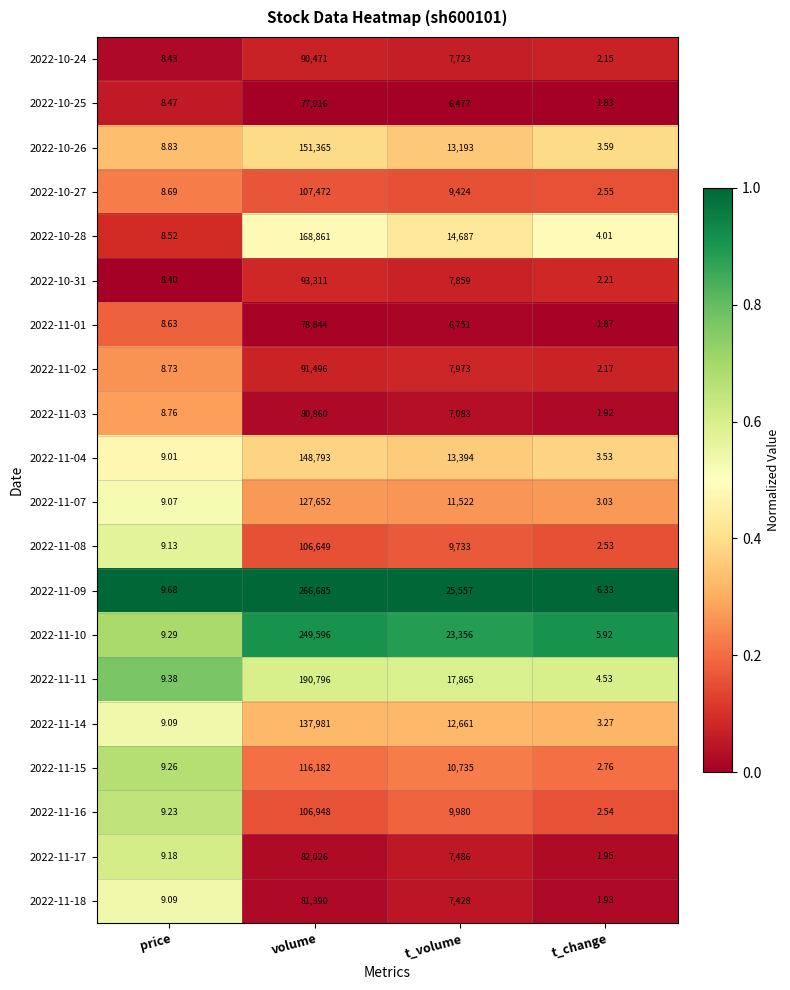

List the labels in order of 2022-10-26 value, largest first.

volume, t_volume, price, t_change